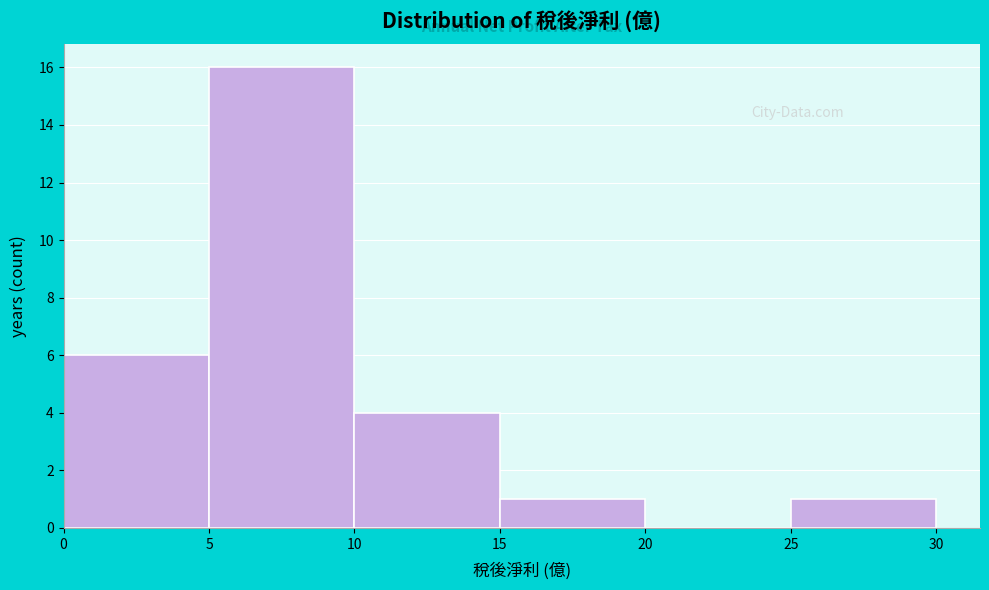

Which range on the x-axis has the tallest bar?

5 to 10